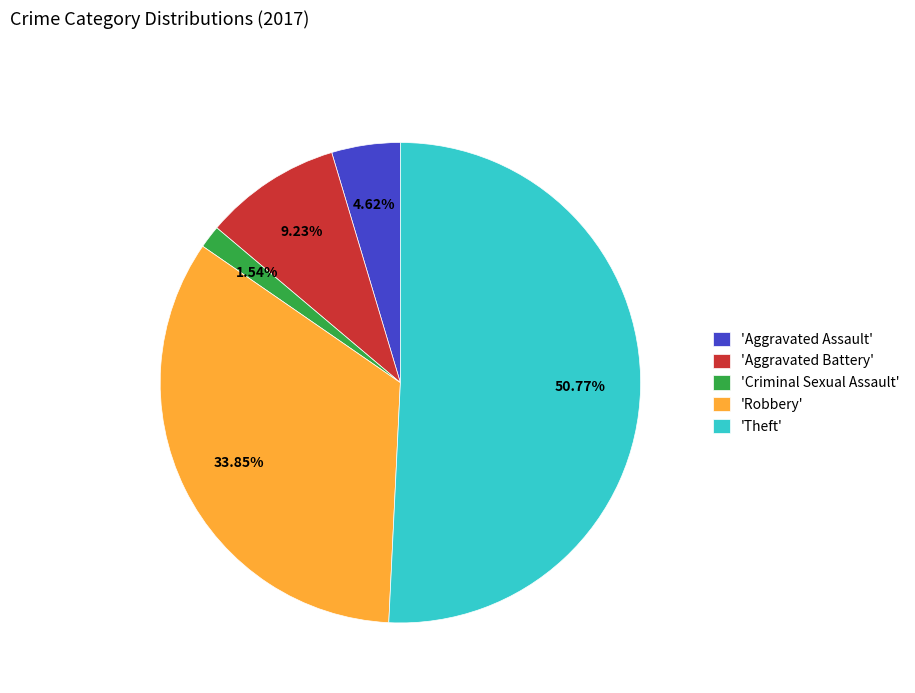

Which category has the biggest portion of the pie?

'Theft'